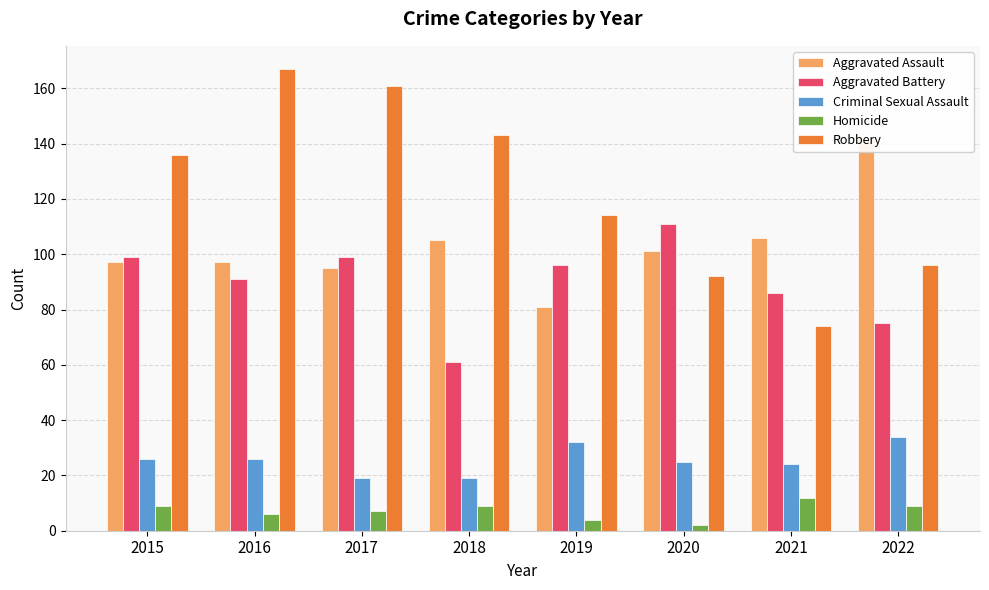

What is the sum of all Criminal Sexual Assault values?

205